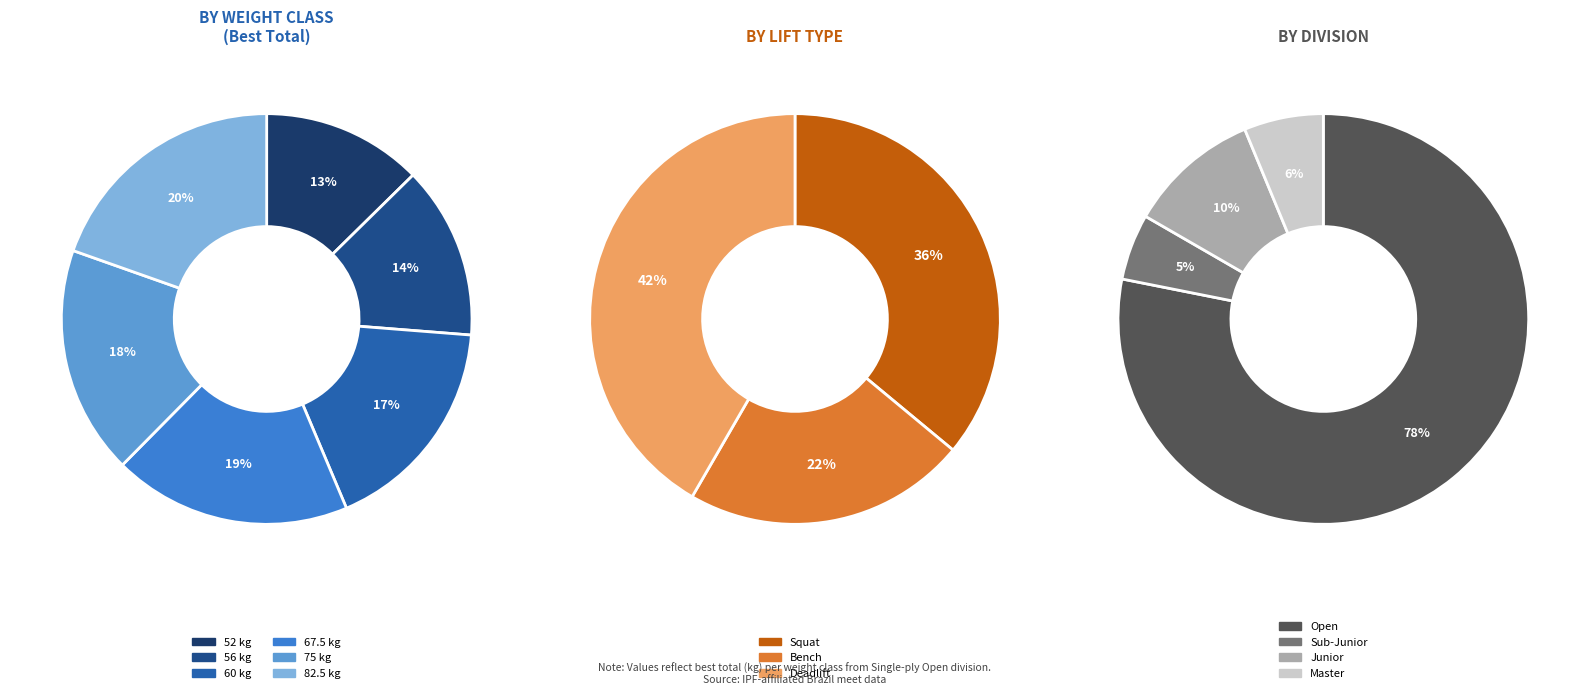

Is the sum of 90 and 60 greater than half?

No